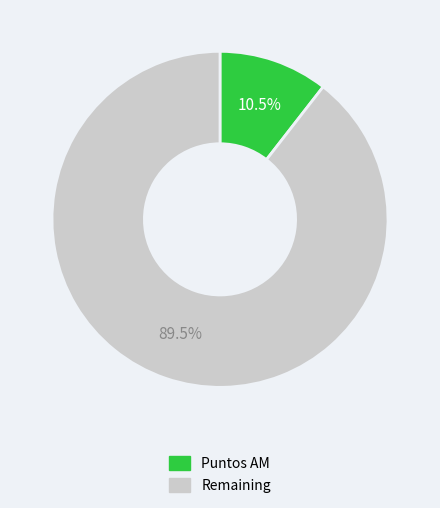

Is there a majority slice in this chart?

Yes